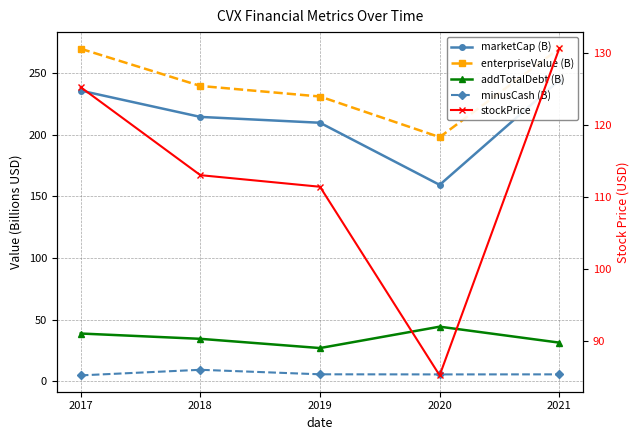

What is the value of the enterpriseValue (B) point at the 2nd from the left?

239.6